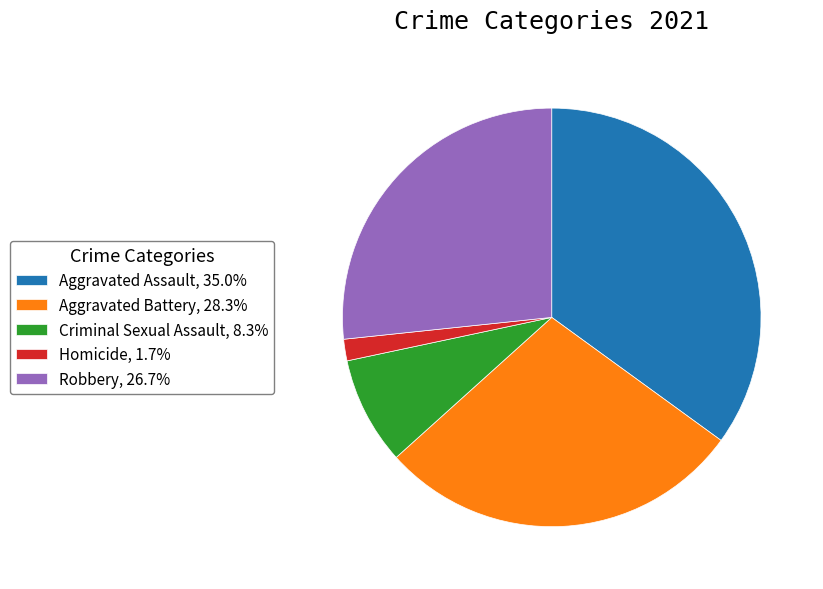

The Aggravated Assault slice represents 35% of the pie. True or false?

True